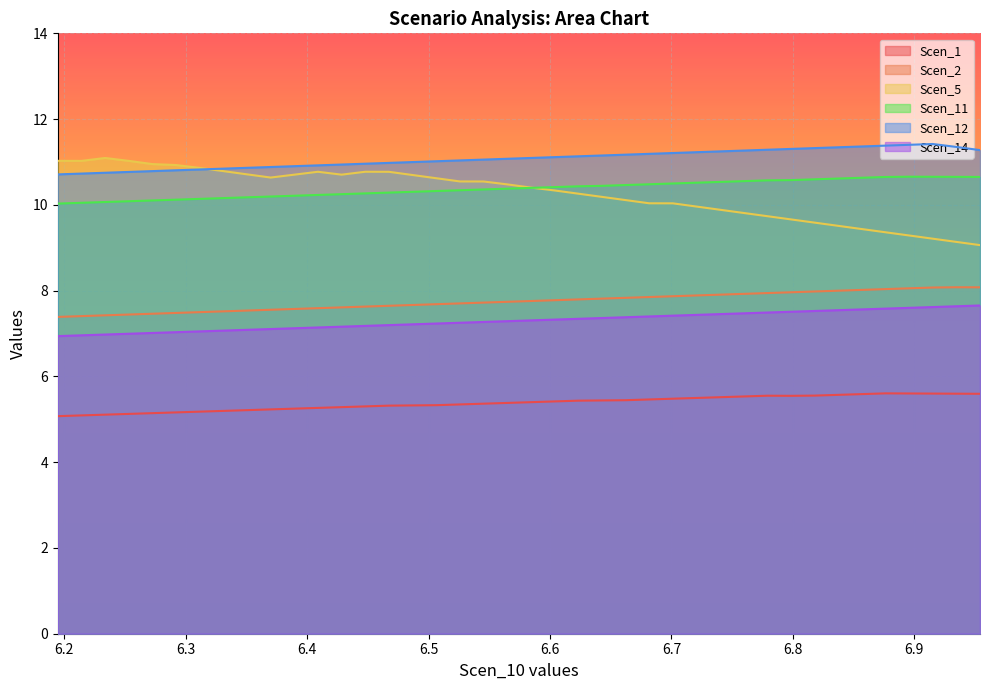

Which series has the largest range (max minus min)?

Scen_5